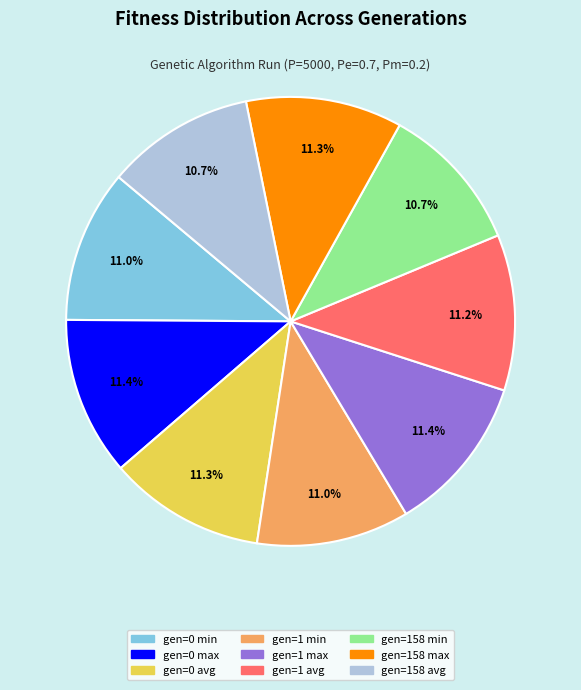

Between gen=158 min and gen=0 max, which is larger?

gen=0 max